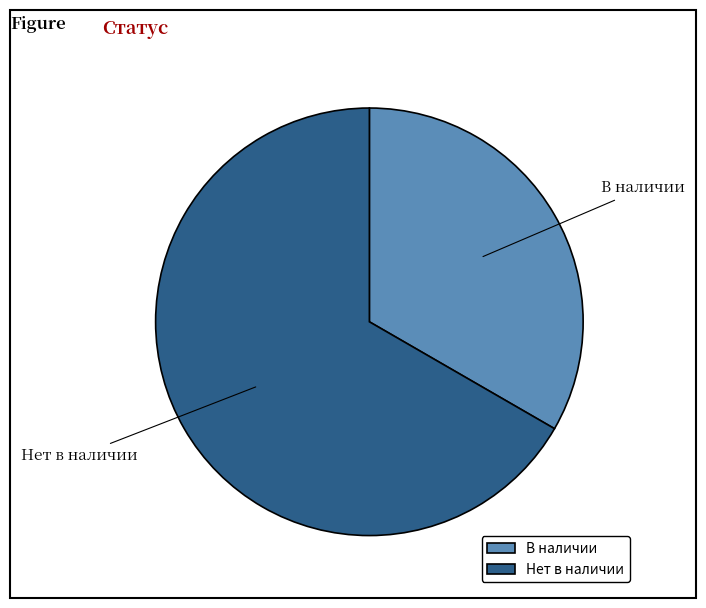

What is the ratio of the value at В наличии to the value at Нет в наличии?

0.5